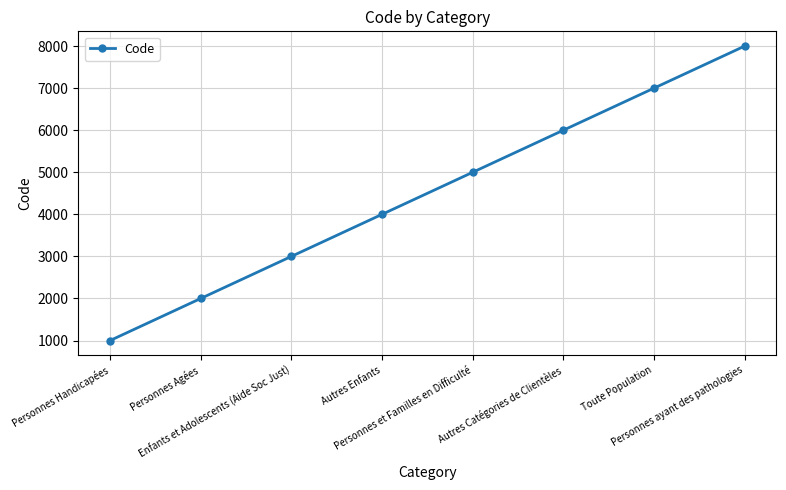

Reading left to right, list all the values displayed in this chart.

Personnes Handicapées=1000	Personnes Agées=2000	Enfants et Adolescents (Aide Soc Just)=3000	Autres Enfants=4000	Personnes et Familles en Difficulté=5000	Autres Catégories de Clientèles=6000	Toute Population=7000	Personnes ayant des pathologies=8000